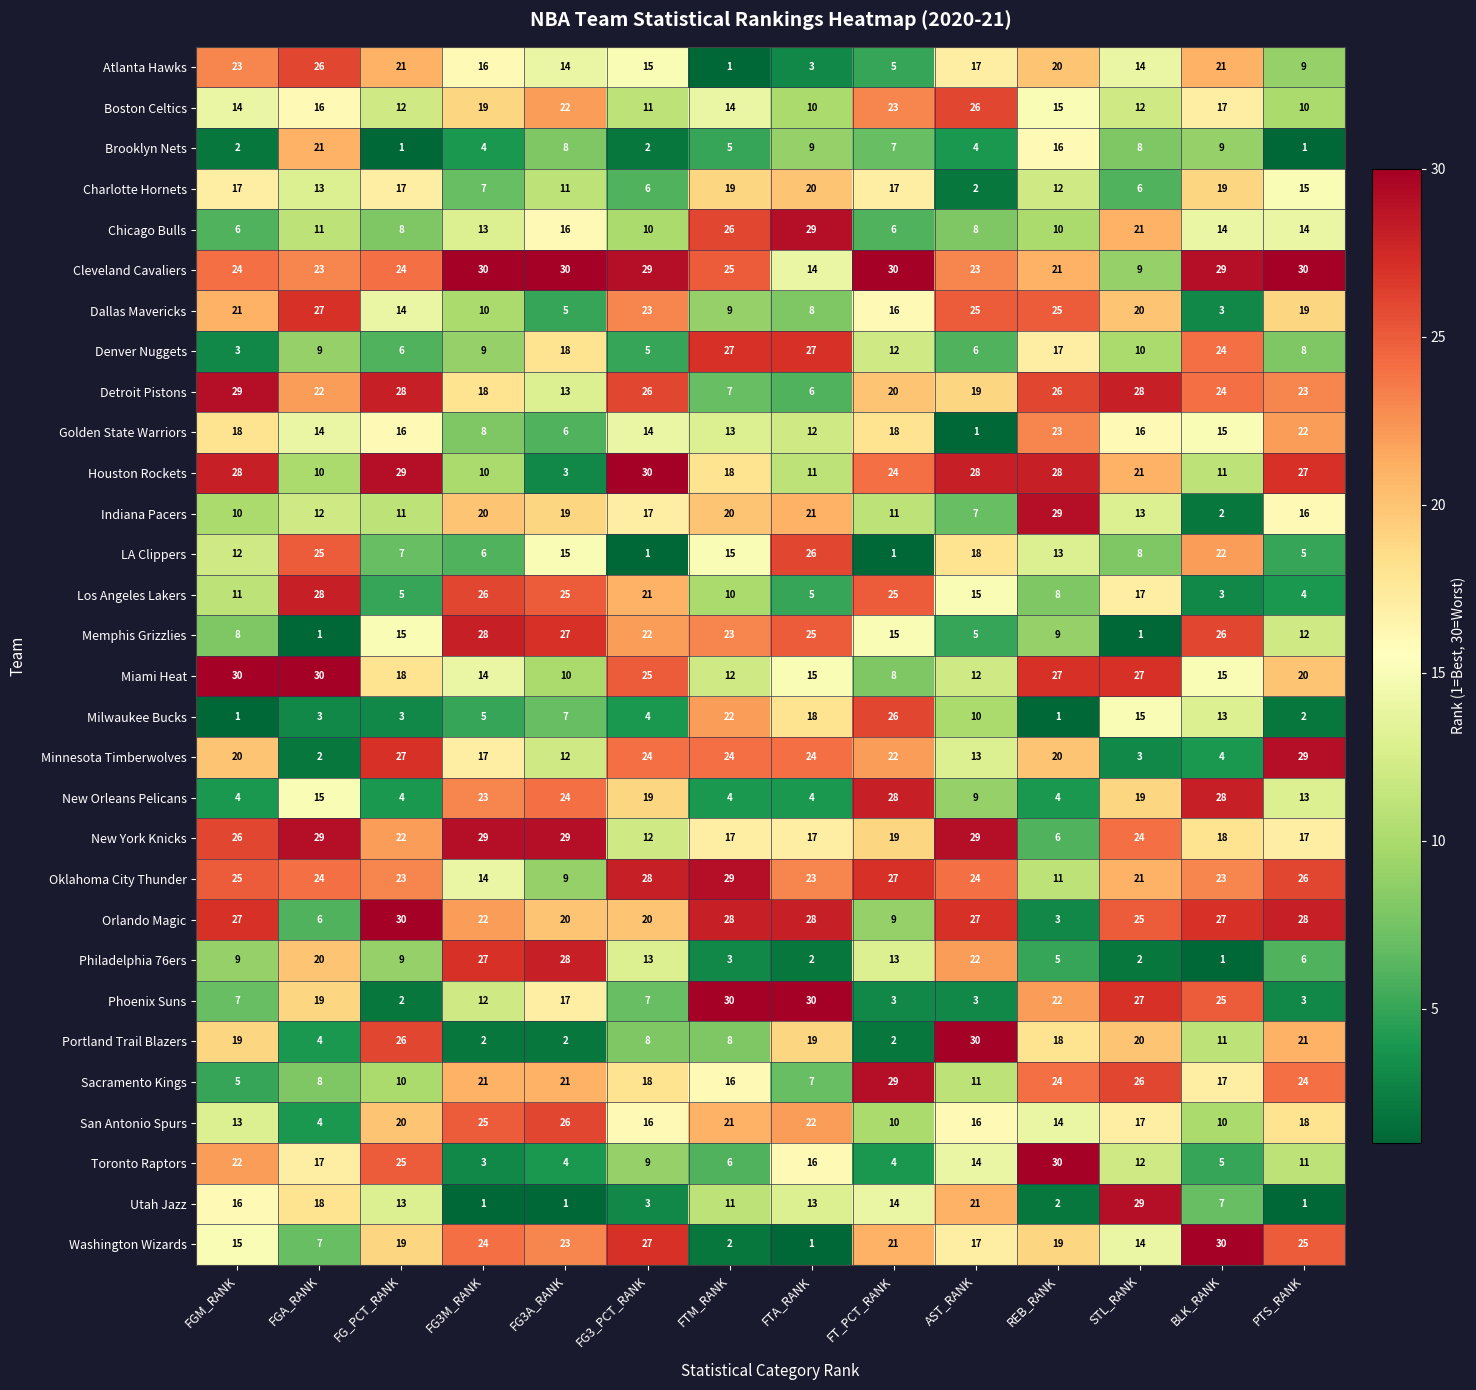

How many data points does each series have?

14